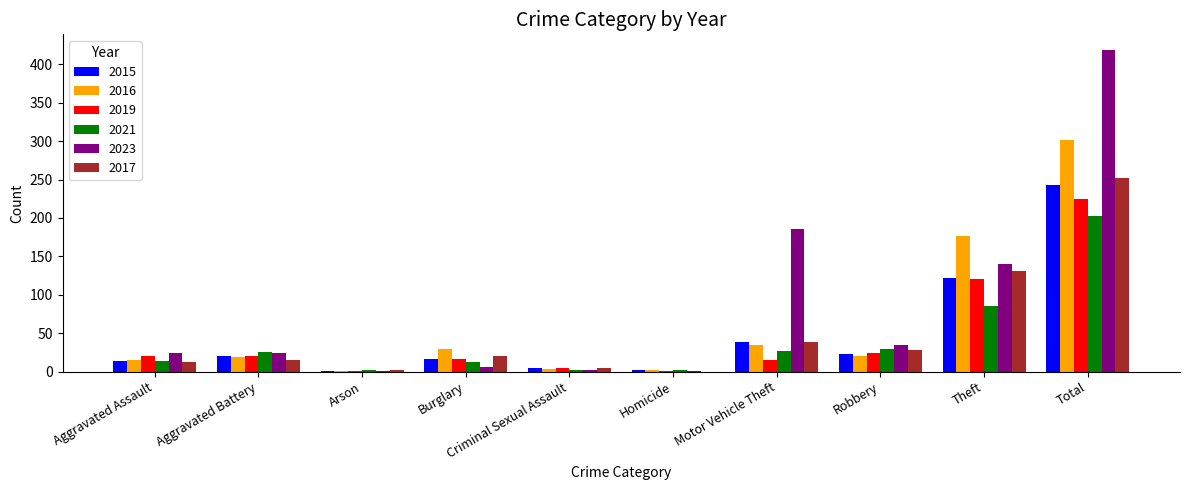

The value of 2017 at Robbery is 47. True or false?

False